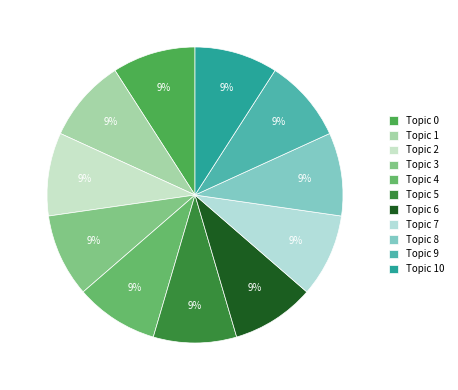

Which slice is the smallest?

Topic 0